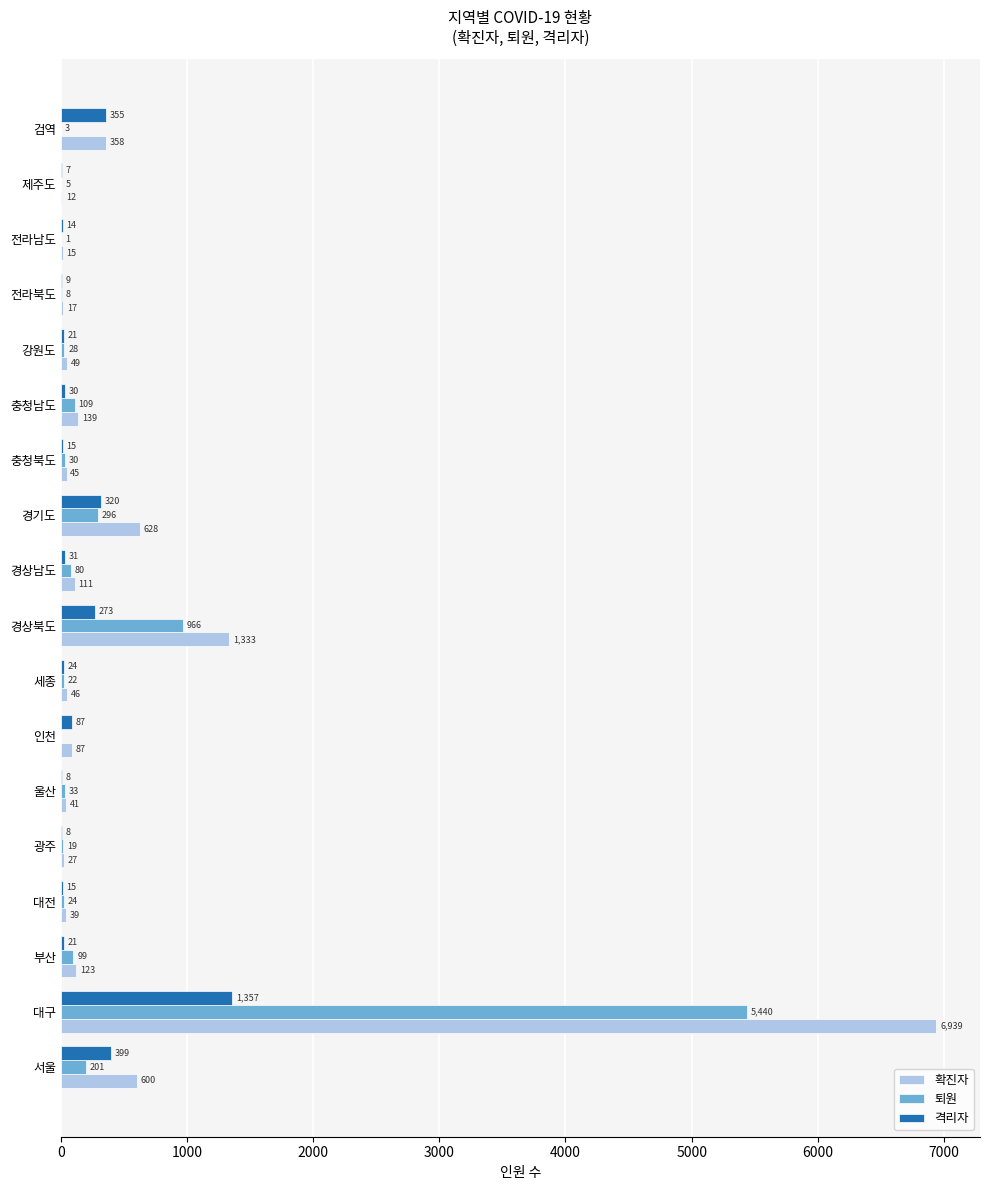

Is the value of 확진자 at 부산 greater than the value of 격리자 at 충청북도?

Yes